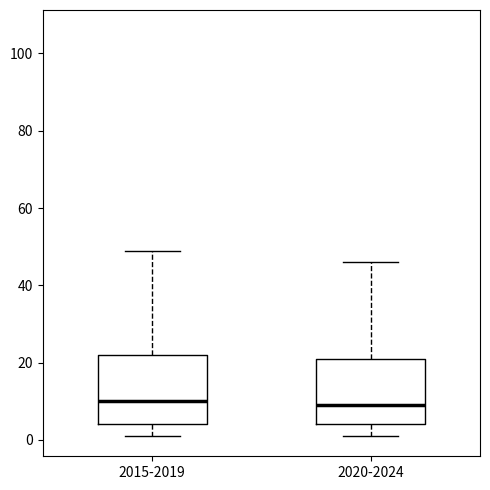

Reading left to right, read every box against the y-axis: the position of its median line, the range the box covers, and the ends of its whiskers. The values are not printed on the chart, so give them approximately, as read against the axis.

2015-2019: median 10, box 4 to 22, whiskers 2 to 50
2020-2024: median 10, box 4 to 22, whiskers 2 to 46